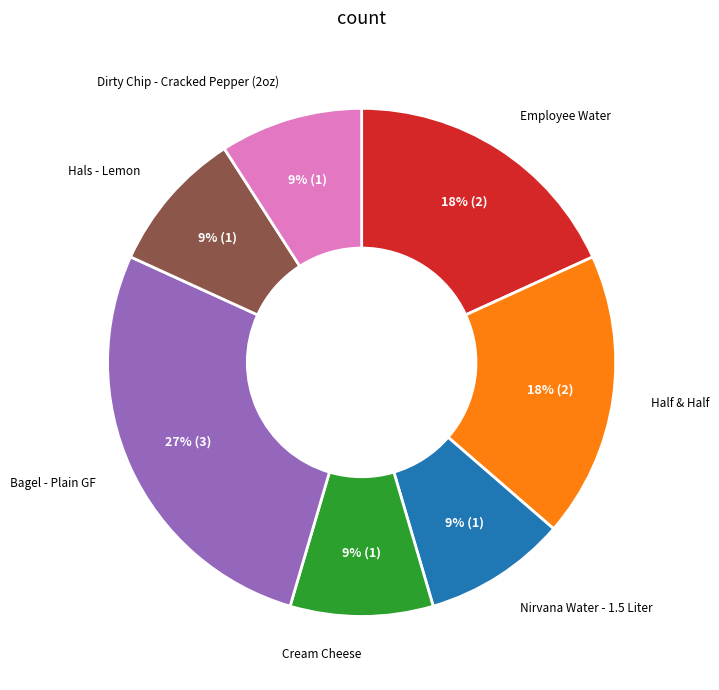

To the nearest percent, what is the average slice percentage?

14%